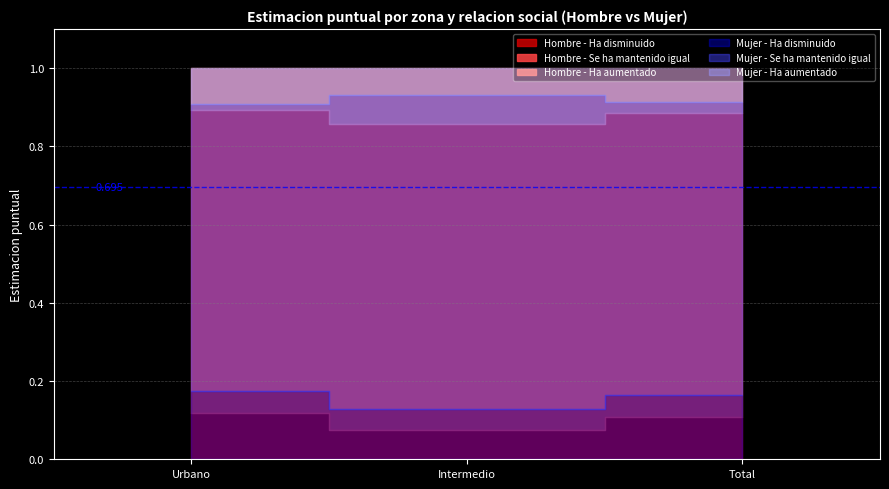

At which category is the sum across all series the highest?

Intermedio